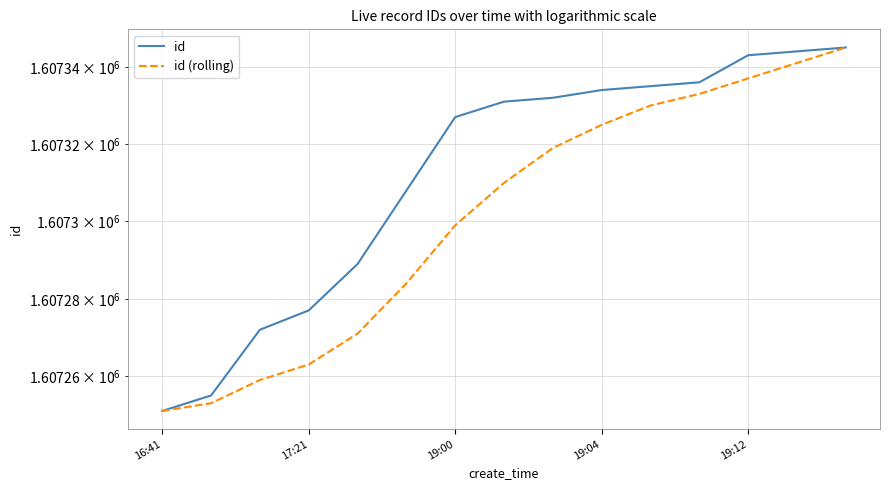

What is the smallest value displayed?

1607251